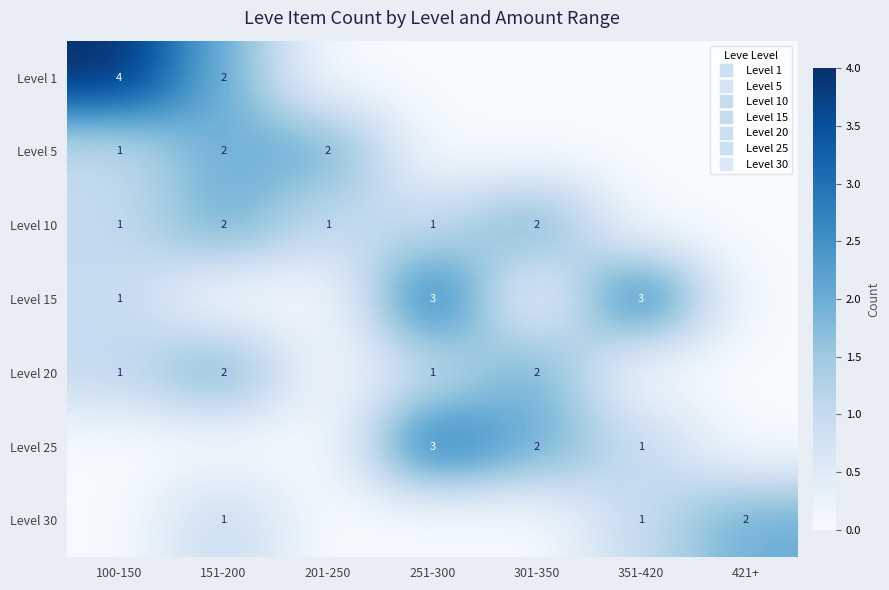

The value of Level 5 at 351-420 is 1. True or false?

False